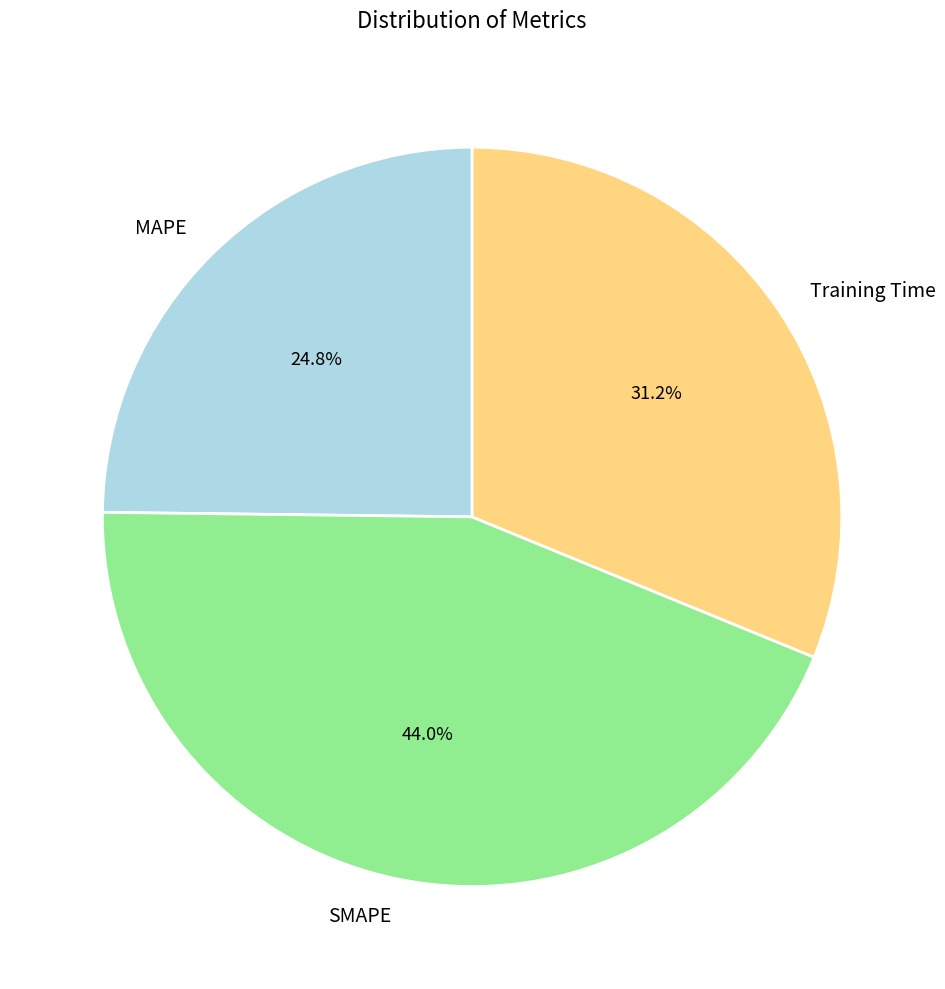

Is it true that MAPE is 18% of the pie?

False